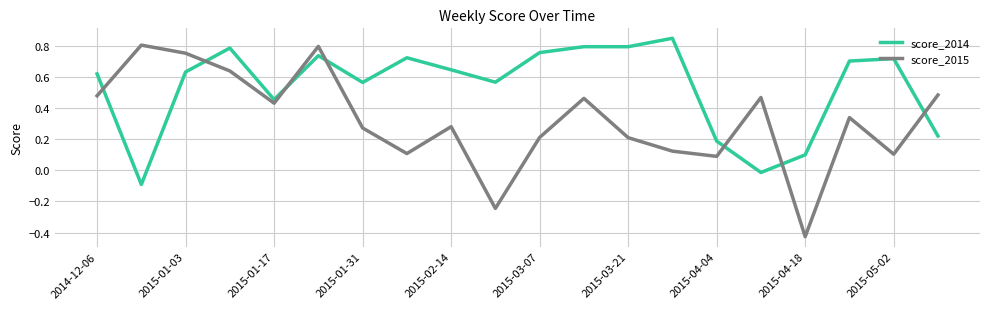

Which series has the largest total across all categories?

score_2014